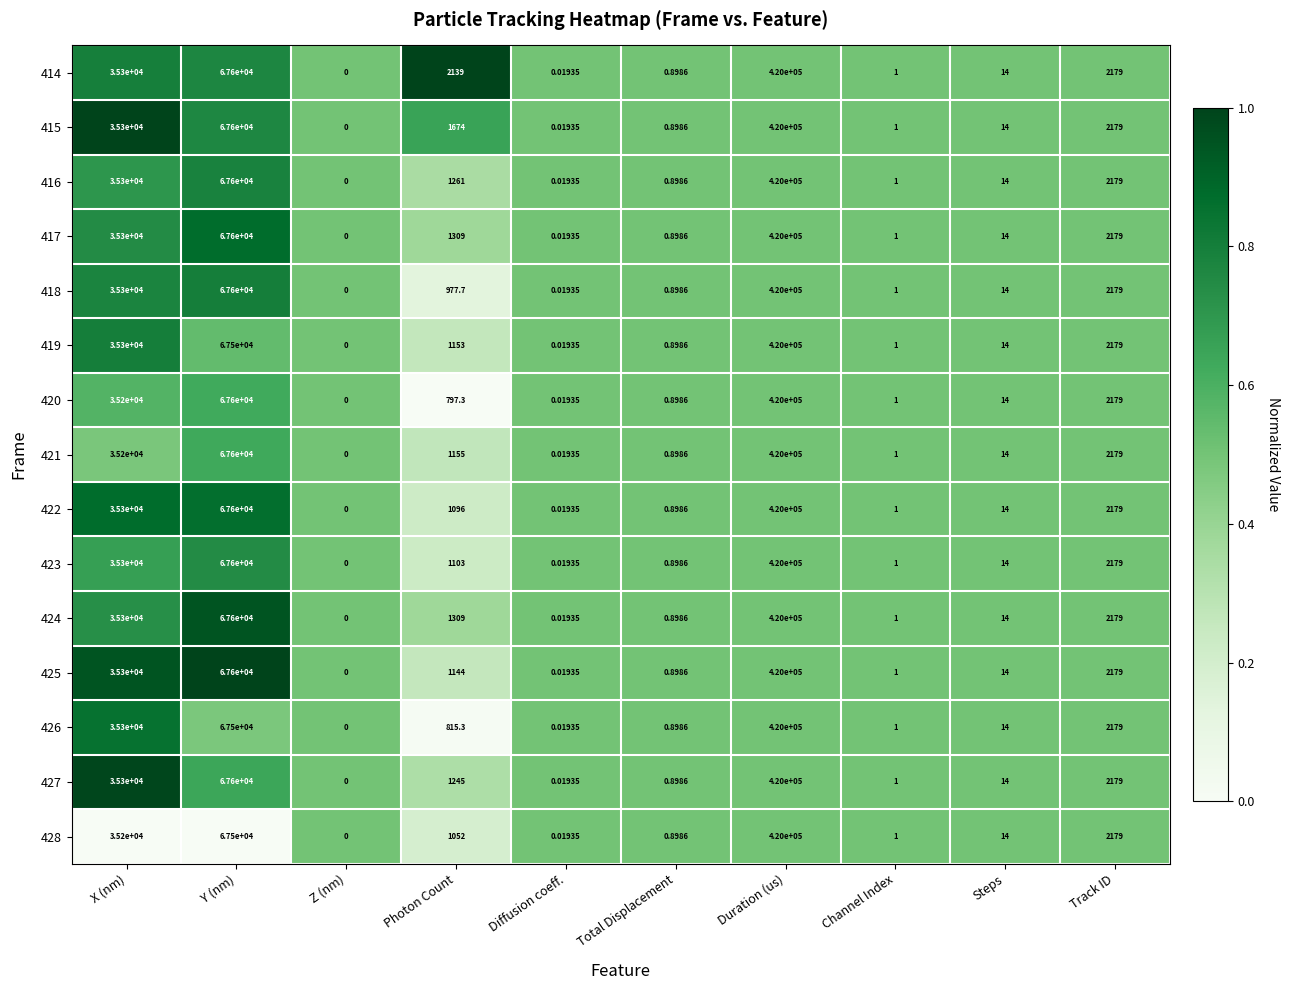

Is the value of 423 at X (nm) greater than the value of 421 at Channel Index?

Yes